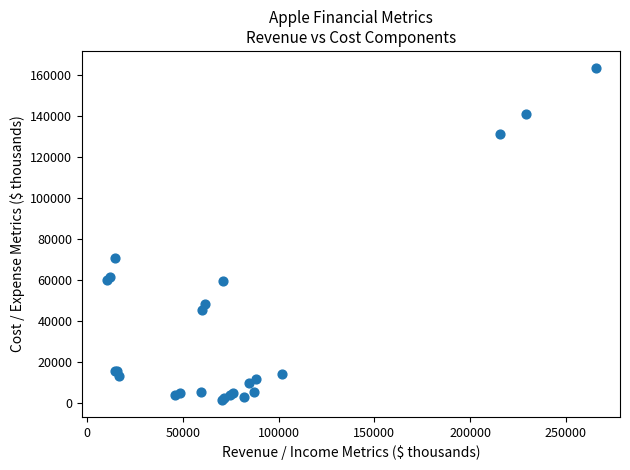

What Y value in the scatter plot is closest to 82606?

70898